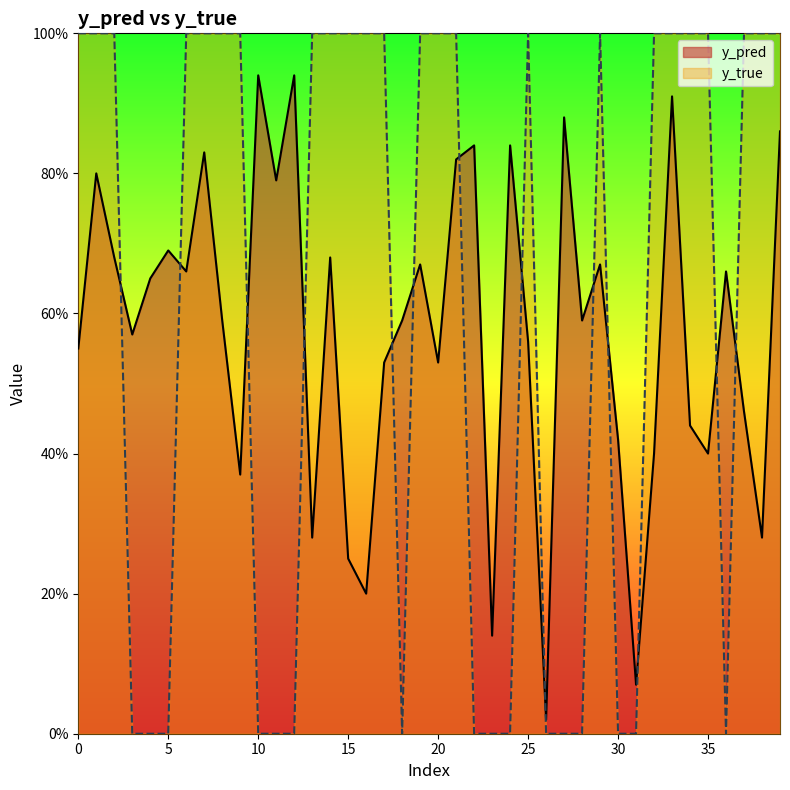

What is the maximum value shown in the chart?

1.0